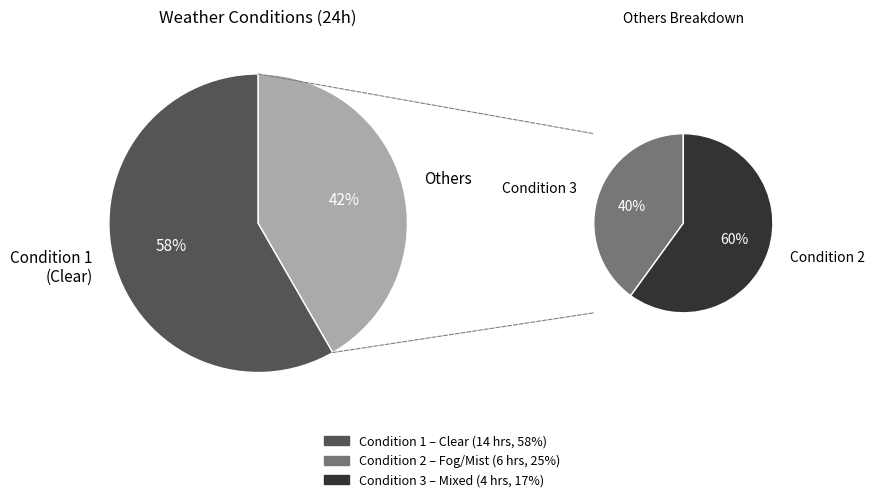

The Condition 2 slice represents 40% of the pie. True or false?

False